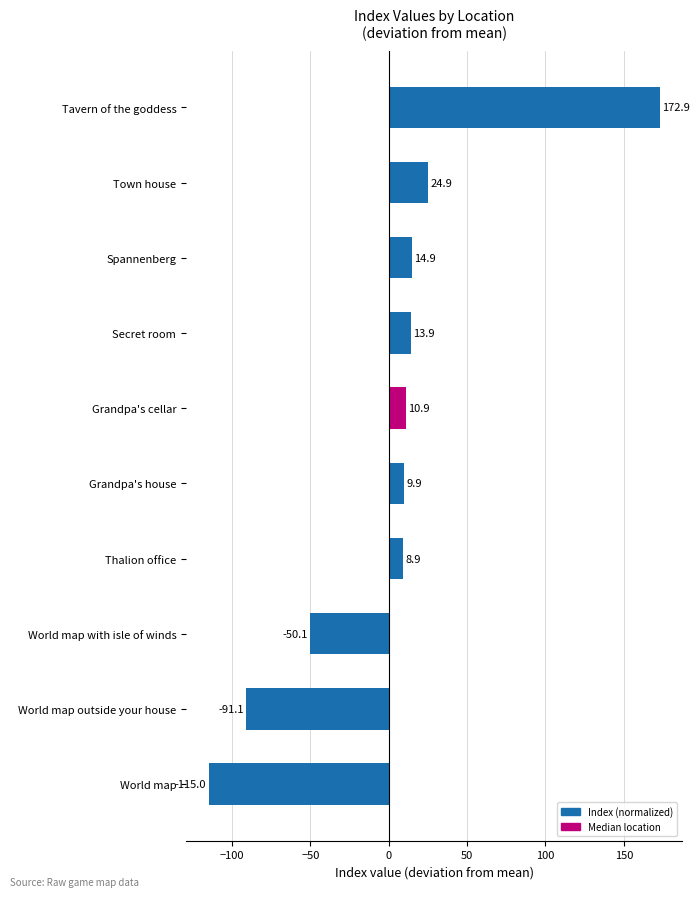

Which label corresponds to the largest value in the chart?

Tavern of the goddess